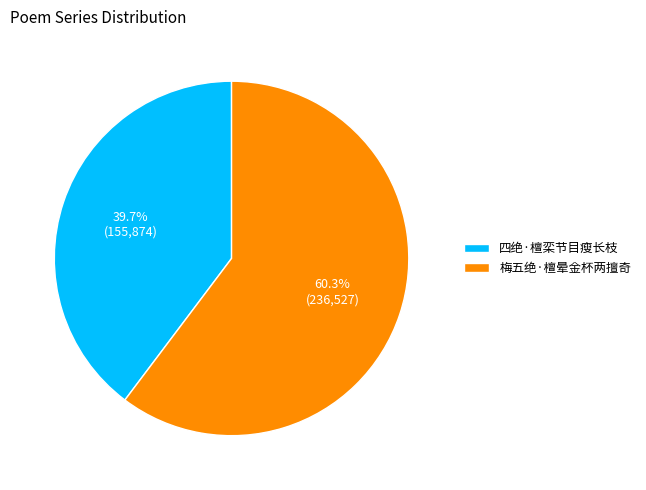

The 梅五绝·檀晕金杯两擅奇 slice represents 69% of the pie. True or false?

False